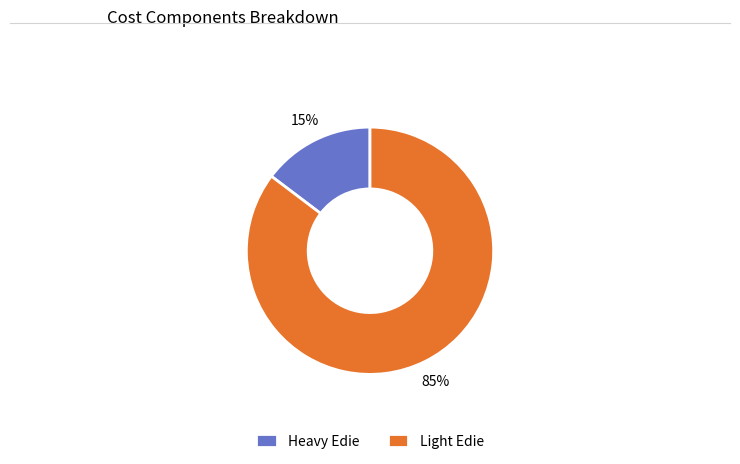

Between Heavy Edie and Light Edie, which is larger?

Light Edie